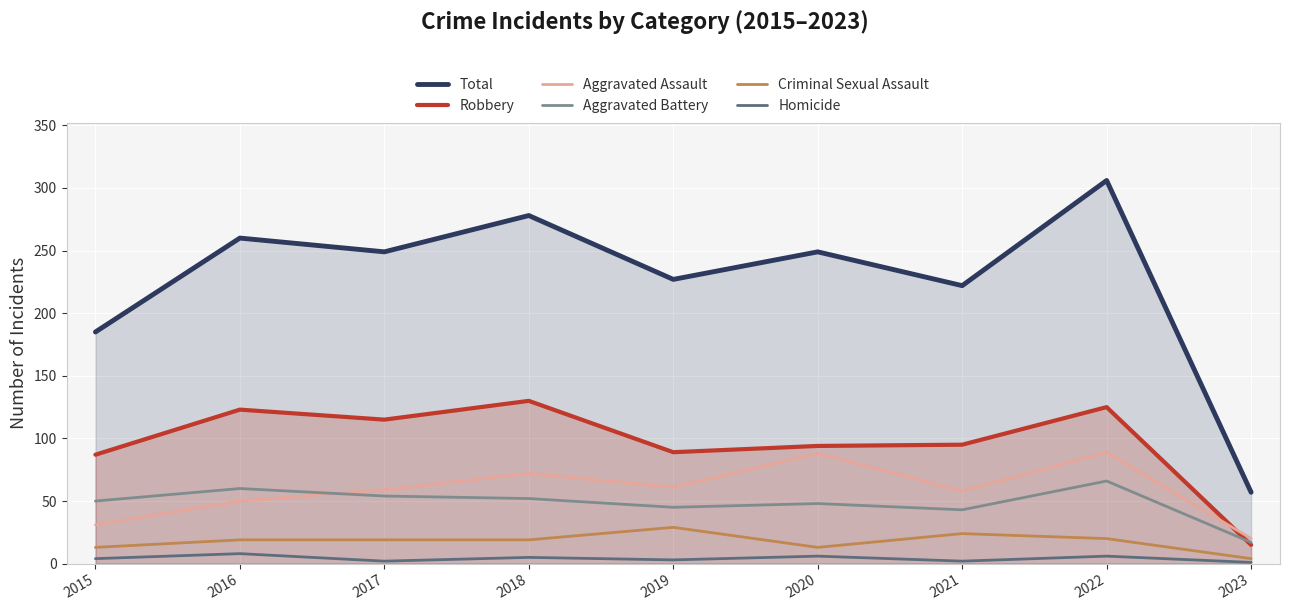

True or false: Total has more than 2 interior local peaks.

True